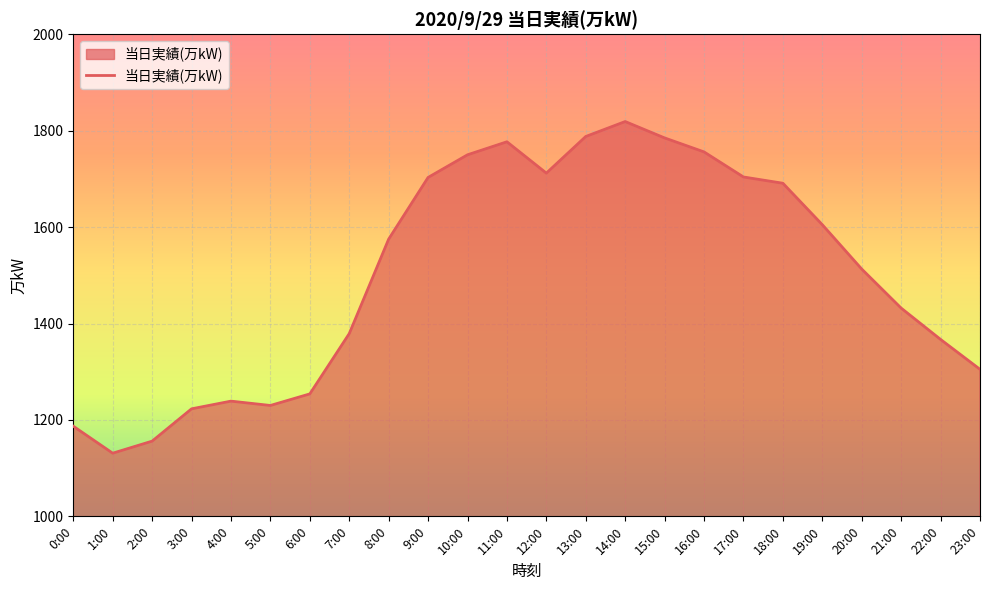

What is the maximum value shown in the chart?

1819